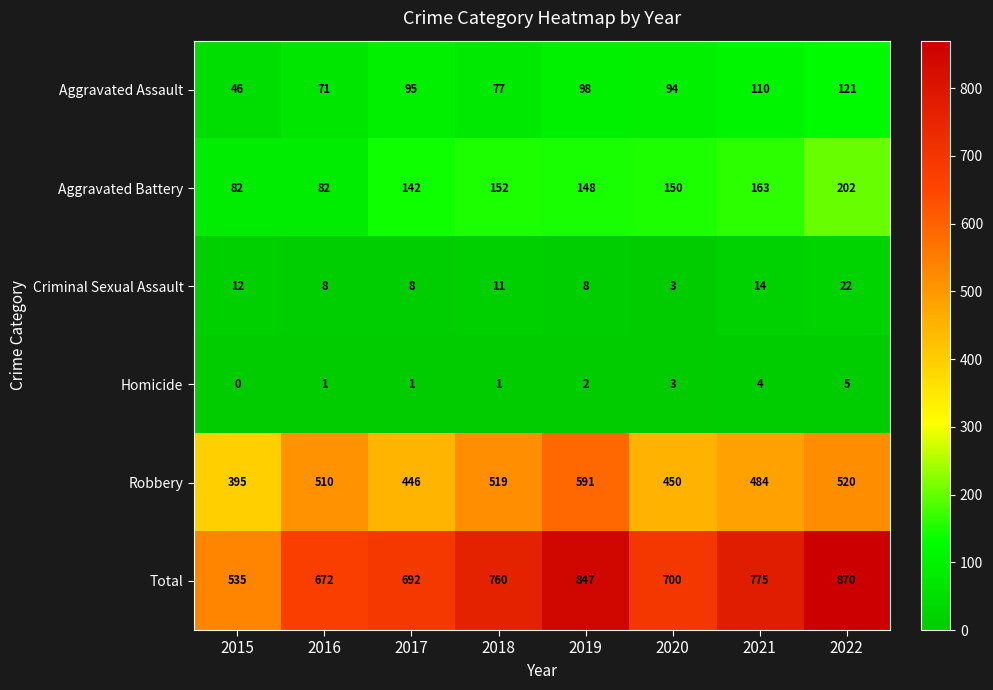

Which label corresponds to the smallest value in the chart?

2015